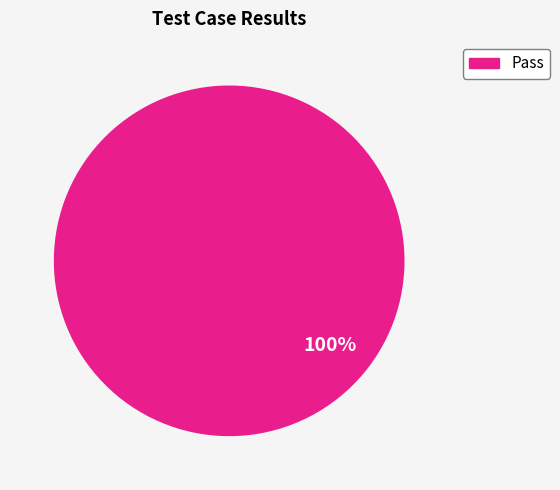

Is there any slice that represents more than half of the pie?

Yes